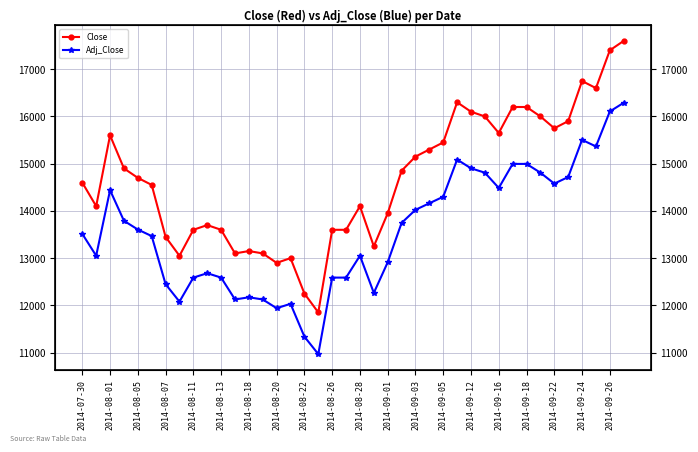

What are all the series names shown in the legend?

Close, Adj_Close